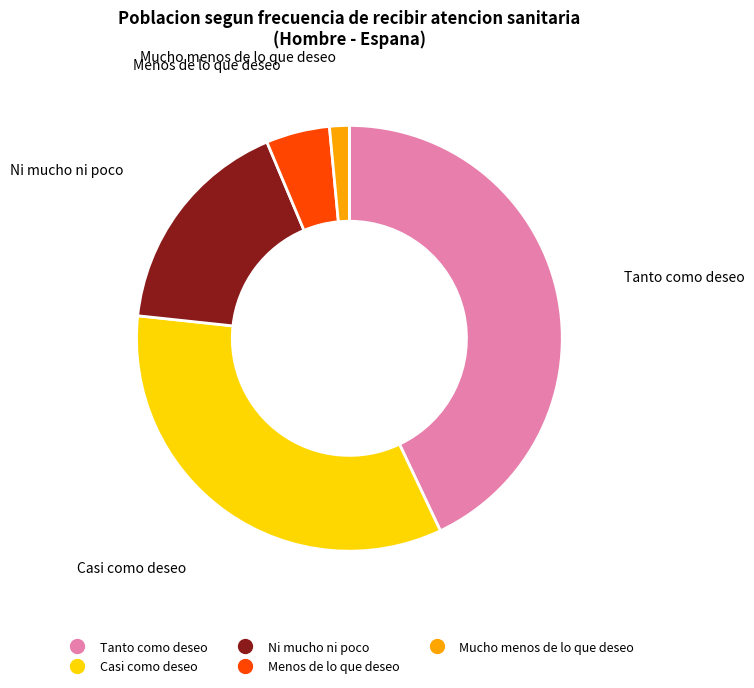

What is the smallest slice in the pie chart?

Mucho menos de lo que deseo